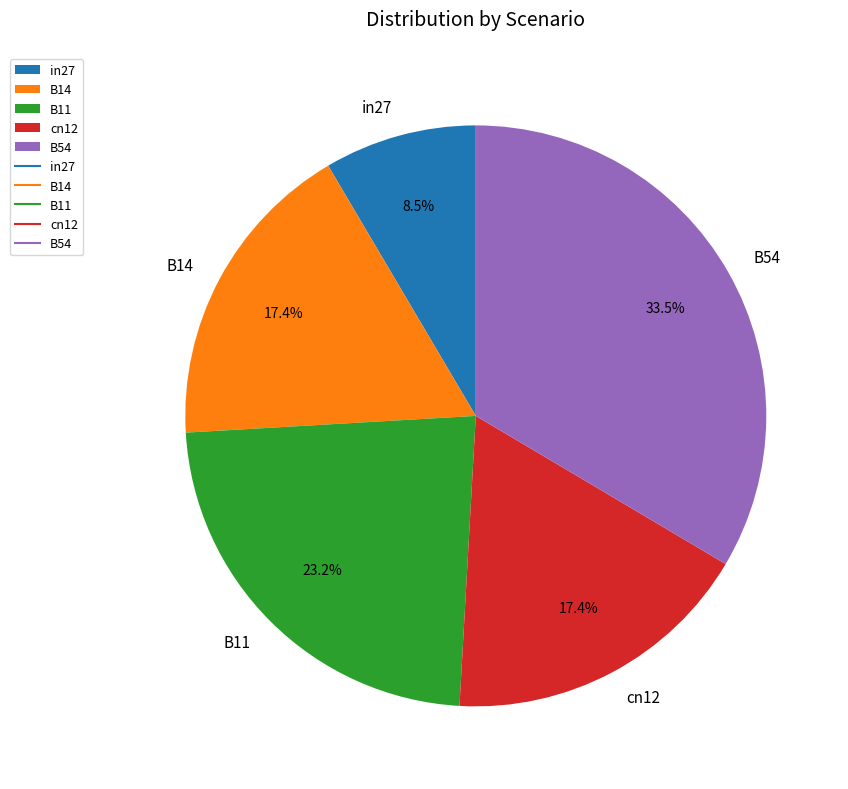

How many segments does this pie chart have?

5